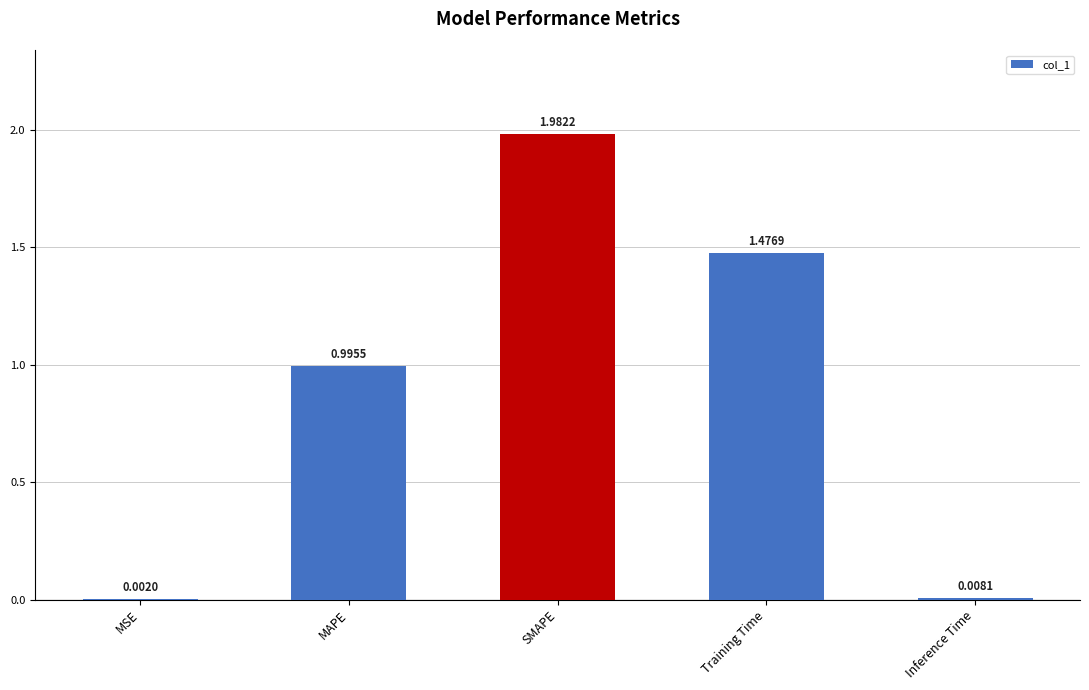

At which label is the value closest to 0?

MSE